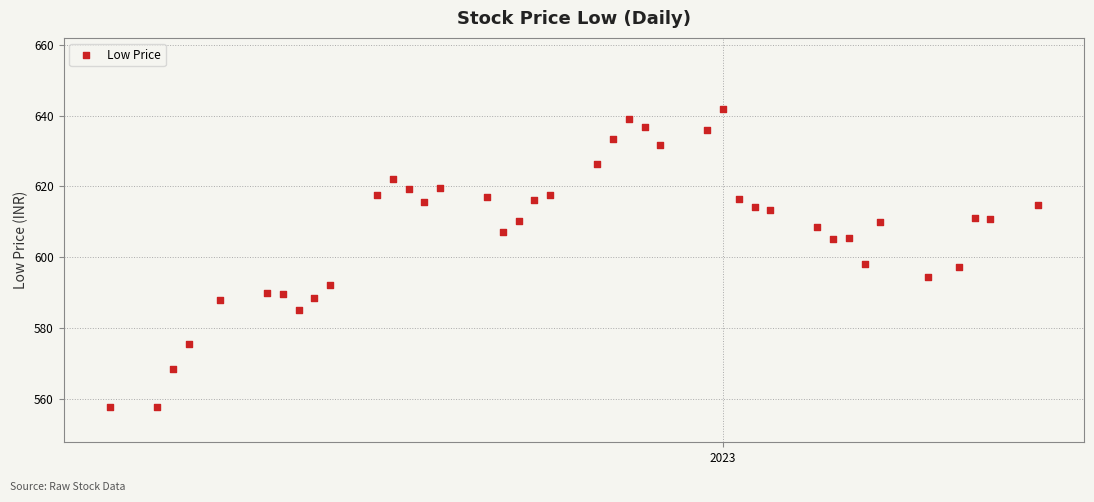

What is the range of Y values (max minus min)?

84.3